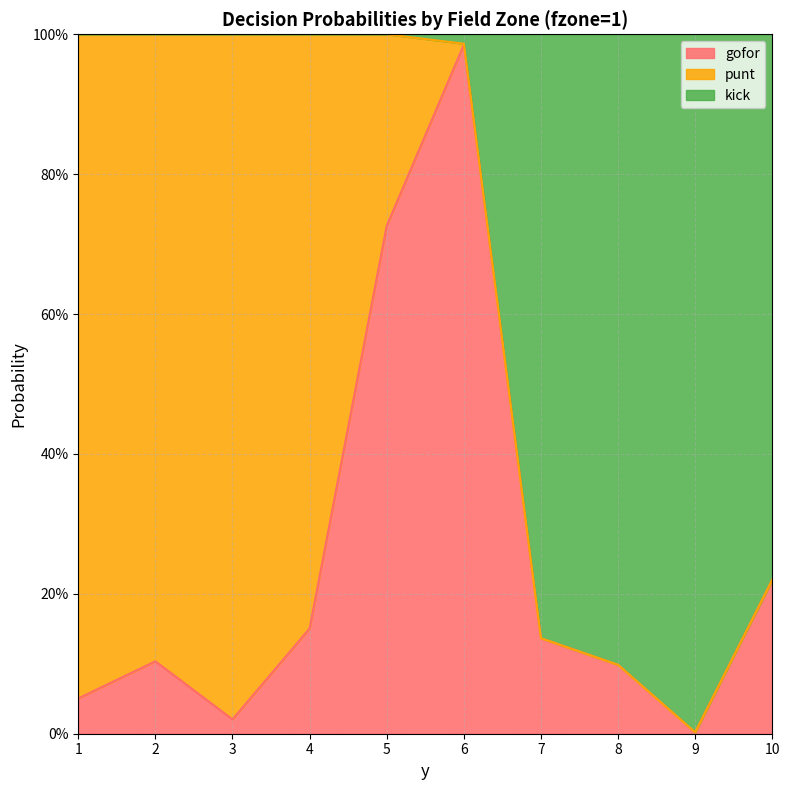

Which category has the lowest value in the gofor series?

9